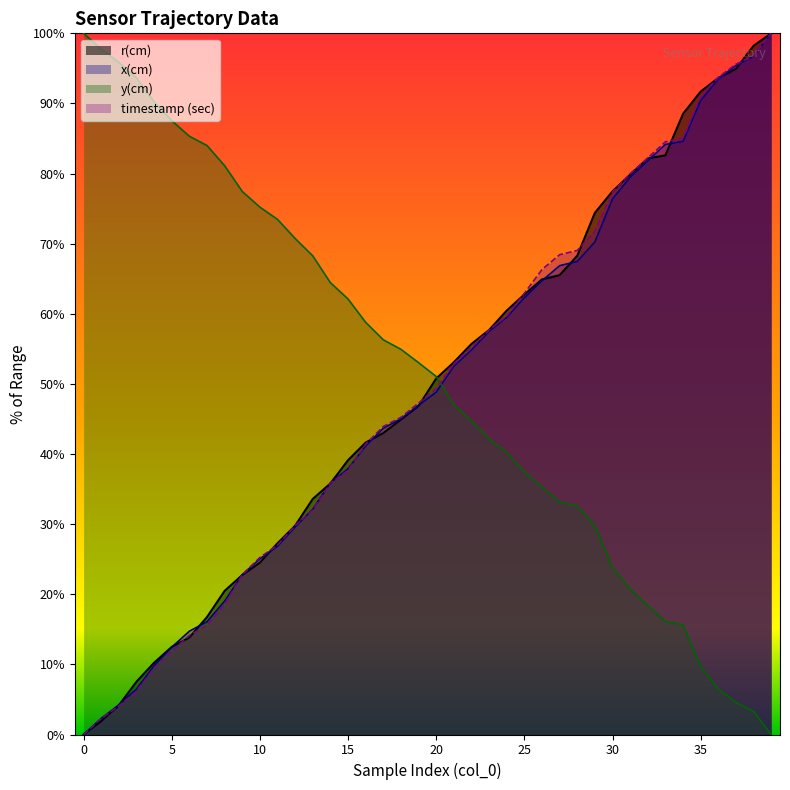

What is the value of the timestamp (sec) point at the 3rd from the left?

4.1